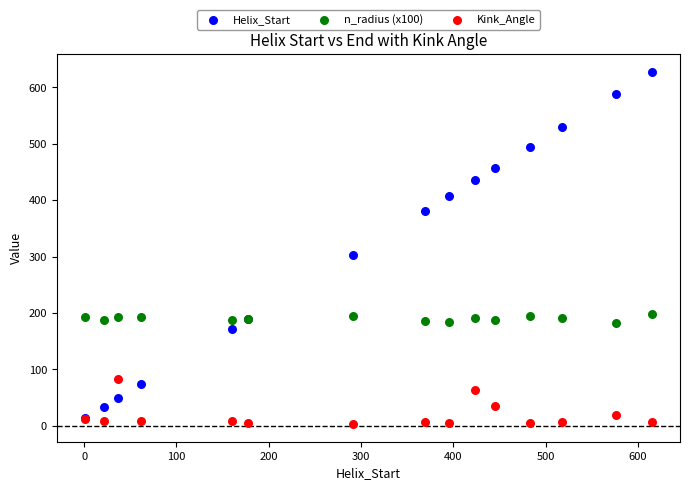

Across all series, what Y value is closest to 314?

303.0